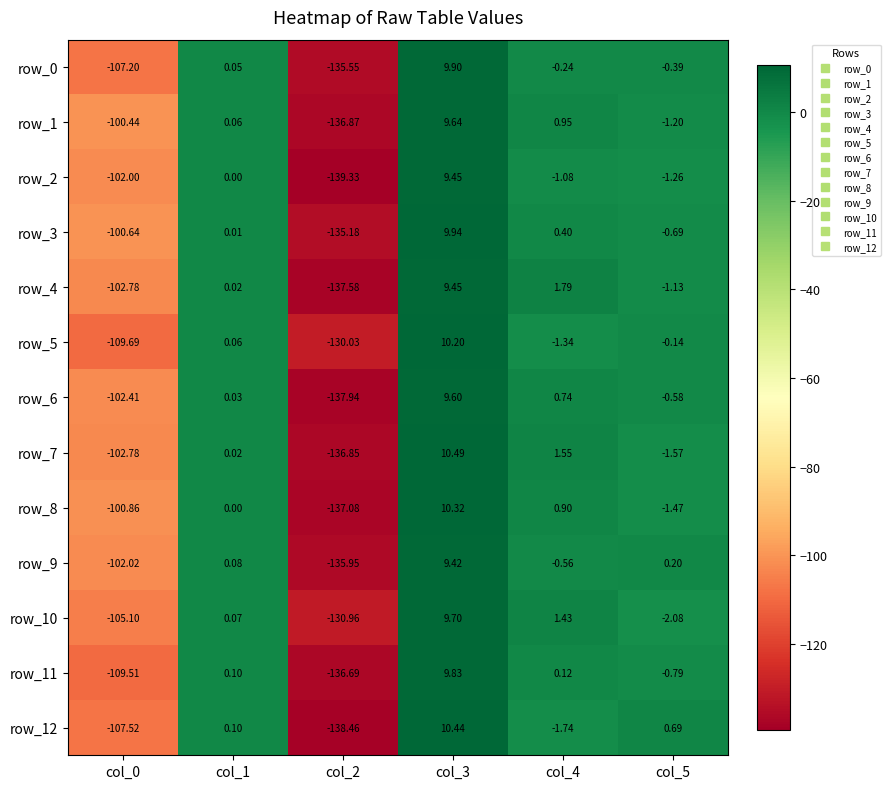

Between col_0 and col_3, which series saw the biggest shift?

row_5